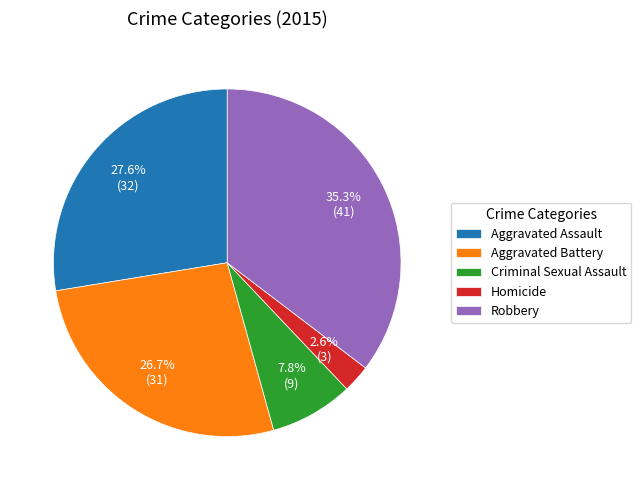

What percentage is the Homicide slice, to the nearest percent?

3%